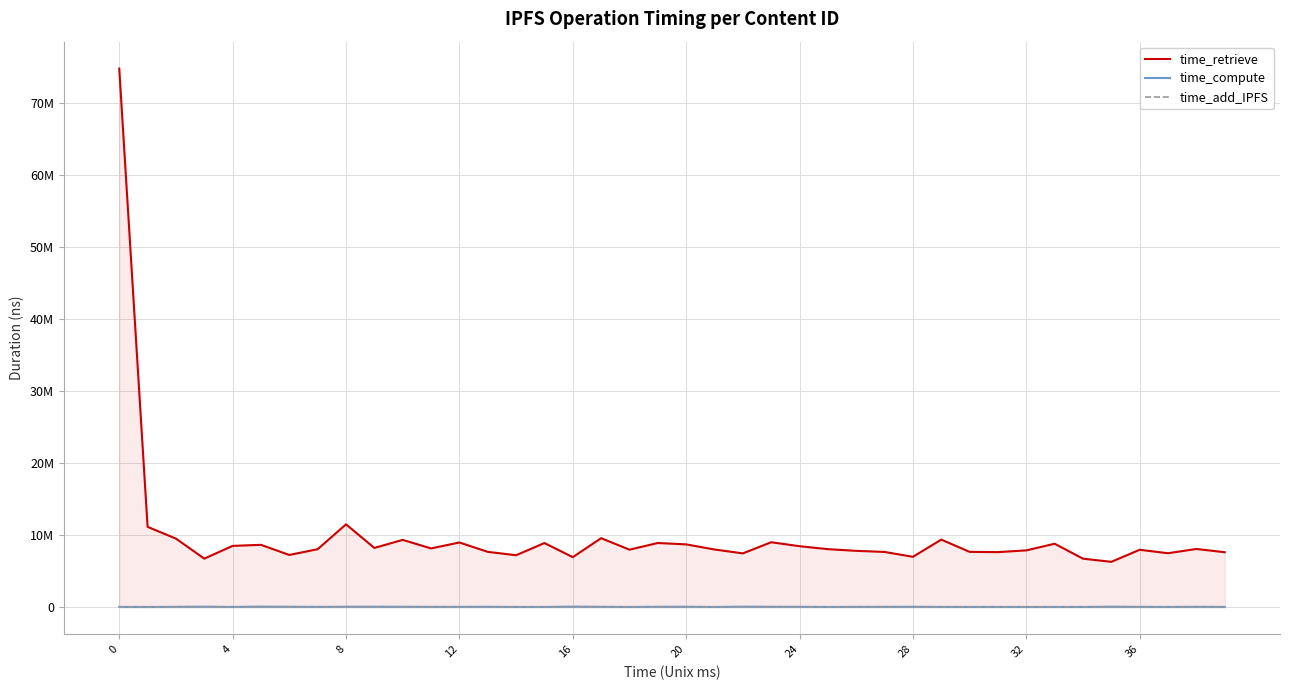

What is the difference between the highest and lowest values at 11?

8172274